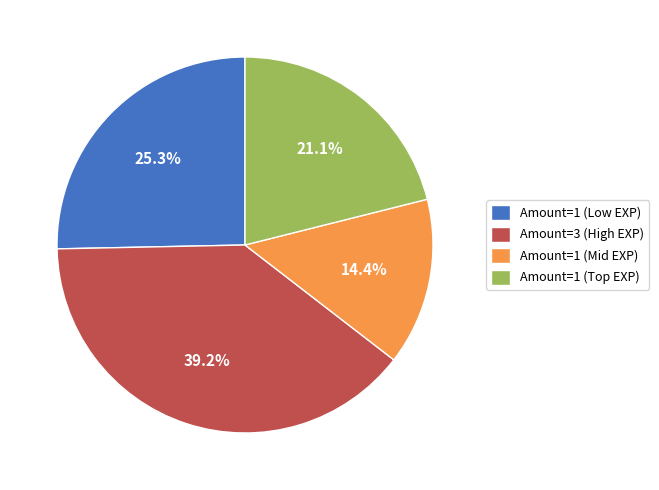

Combined, do Amount=1 (Low EXP) and Amount=1 (Mid EXP) account for over 50%?

No